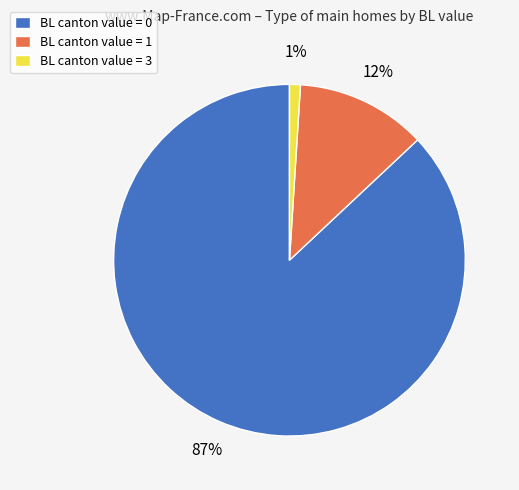

The BL canton value = 3 slice represents 11% of the pie. True or false?

False